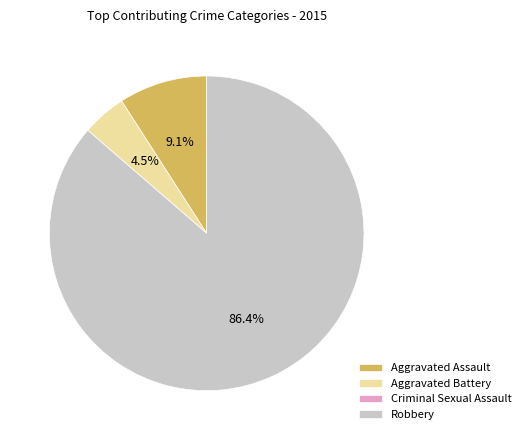

Between Robbery and Aggravated Battery, which is larger?

Robbery